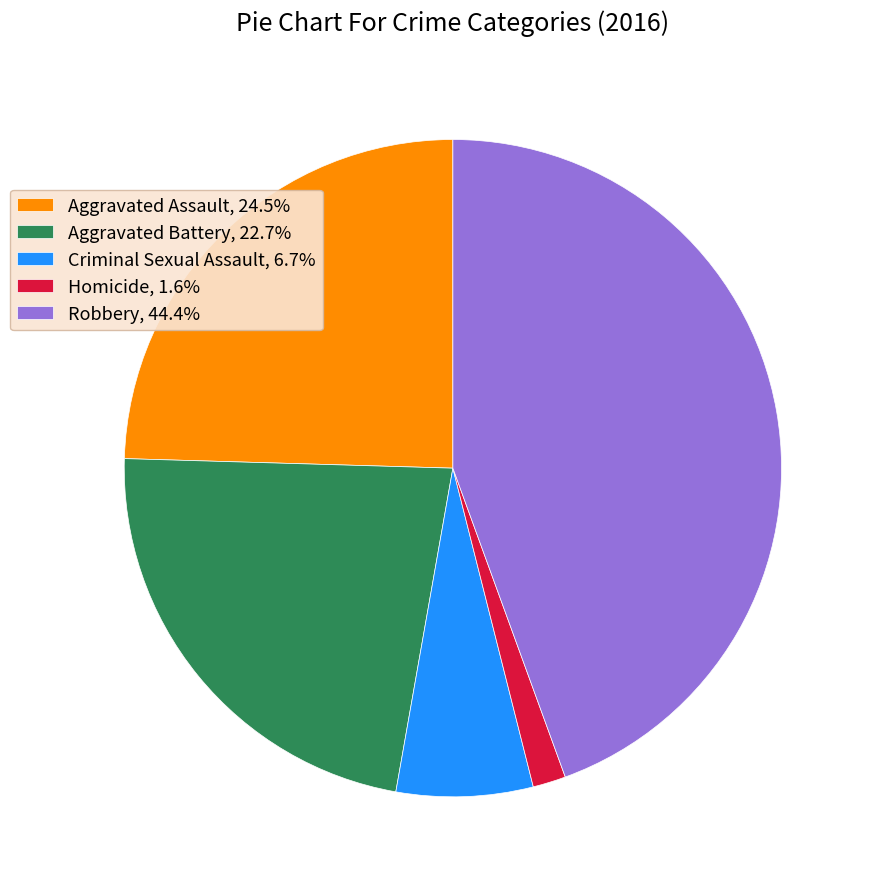

Count the number of slices in the pie.

5